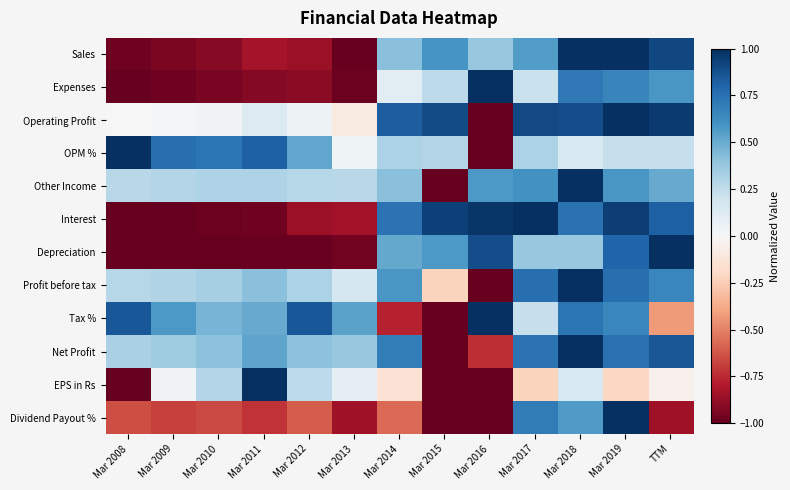

Reading right to left, transcribe all the data shown in this chart.

Sales: TTM=0.9	Mar 2019=1.0	Mar 2018=1.0	Mar 2017=0.6	Mar 2016=0.4	Mar 2015=0.6	Mar 2014=0.4	Mar 2013=-1.0	Mar 2012=-0.9	Mar 2011=-0.8	Mar 2010=-0.9	Mar 2009=-0.9	Mar 2008=-1.0
Expenses: TTM=0.6	Mar 2019=0.7	Mar 2018=0.7	Mar 2017=0.2	Mar 2016=1.0	Mar 2015=0.3	Mar 2014=0.1	Mar 2013=-1.0	Mar 2012=-0.9	Mar 2011=-0.9	Mar 2010=-1.0	Mar 2009=-1.0	Mar 2008=-1.0
Operating Profit: TTM=1.0	Mar 2019=1.0	Mar 2018=0.9	Mar 2017=0.9	Mar 2016=-1.0	Mar 2015=0.9	Mar 2014=0.8	Mar 2013=-0.1	Mar 2012=0.1	Mar 2011=0.1	Mar 2010=0.0	Mar 2009=0.0	Mar 2008=-0.0
OPM %: TTM=0.2	Mar 2019=0.2	Mar 2018=0.2	Mar 2017=0.3	Mar 2016=-1.0	Mar 2015=0.3	Mar 2014=0.3	Mar 2013=0.0	Mar 2012=0.5	Mar 2011=0.8	Mar 2010=0.7	Mar 2009=0.8	Mar 2008=1.0
Other Income: TTM=0.5	Mar 2019=0.6	Mar 2018=1.0	Mar 2017=0.6	Mar 2016=0.6	Mar 2015=-1.0	Mar 2014=0.4	Mar 2013=0.3	Mar 2012=0.3	Mar 2011=0.3	Mar 2010=0.3	Mar 2009=0.3	Mar 2008=0.3
Interest: TTM=0.8	Mar 2019=0.9	Mar 2018=0.7	Mar 2017=1.0	Mar 2016=1.0	Mar 2015=0.9	Mar 2014=0.7	Mar 2013=-0.8	Mar 2012=-0.9	Mar 2011=-1.0	Mar 2010=-1.0	Mar 2009=-1.0	Mar 2008=-1.0
Depreciation: TTM=1.0	Mar 2019=0.8	Mar 2018=0.4	Mar 2017=0.4	Mar 2016=0.9	Mar 2015=0.6	Mar 2014=0.5	Mar 2013=-1.0	Mar 2012=-1.0	Mar 2011=-1.0	Mar 2010=-1.0	Mar 2009=-1.0	Mar 2008=-1.0
Profit before tax: TTM=0.6	Mar 2019=0.8	Mar 2018=1.0	Mar 2017=0.8	Mar 2016=-1.0	Mar 2015=-0.2	Mar 2014=0.6	Mar 2013=0.2	Mar 2012=0.3	Mar 2011=0.4	Mar 2010=0.3	Mar 2009=0.3	Mar 2008=0.3
Tax %: TTM=-0.4	Mar 2019=0.7	Mar 2018=0.7	Mar 2017=0.2	Mar 2016=1.0	Mar 2015=-1.0	Mar 2014=-0.8	Mar 2013=0.5	Mar 2012=0.8	Mar 2011=0.5	Mar 2010=0.5	Mar 2009=0.6	Mar 2008=0.8
Net Profit: TTM=0.9	Mar 2019=0.7	Mar 2018=1.0	Mar 2017=0.7	Mar 2016=-0.7	Mar 2015=-1.0	Mar 2014=0.7	Mar 2013=0.4	Mar 2012=0.4	Mar 2011=0.5	Mar 2010=0.4	Mar 2009=0.4	Mar 2008=0.3
EPS in Rs: TTM=-0.0	Mar 2019=-0.2	Mar 2018=0.2	Mar 2017=-0.2	Mar 2016=-1.0	Mar 2015=-1.0	Mar 2014=-0.1	Mar 2013=0.1	Mar 2012=0.3	Mar 2011=1.0	Mar 2010=0.3	Mar 2009=0.0	Mar 2008=-1.0
Dividend Payout %: TTM=-0.9	Mar 2019=1.0	Mar 2018=0.6	Mar 2017=0.7	Mar 2016=-1.0	Mar 2015=-1.0	Mar 2014=-0.6	Mar 2013=-0.9	Mar 2012=-0.6	Mar 2011=-0.7	Mar 2010=-0.7	Mar 2009=-0.7	Mar 2008=-0.6